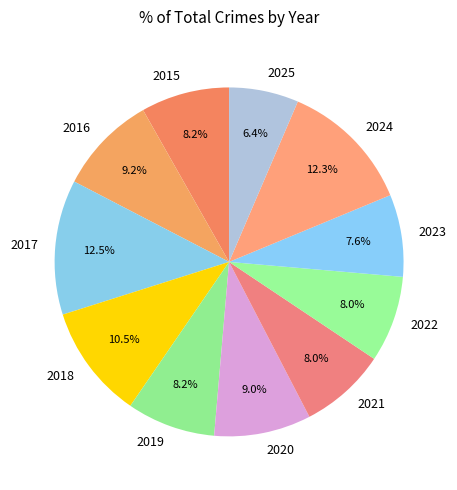

Is there a majority slice in this chart?

No